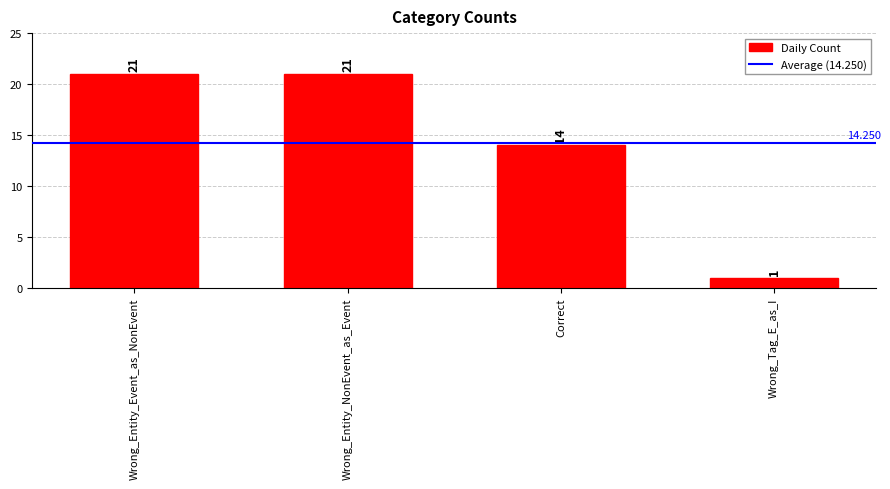

True or false: the data shows 33 at Wrong_Entity_Event_as_NonEvent.

False